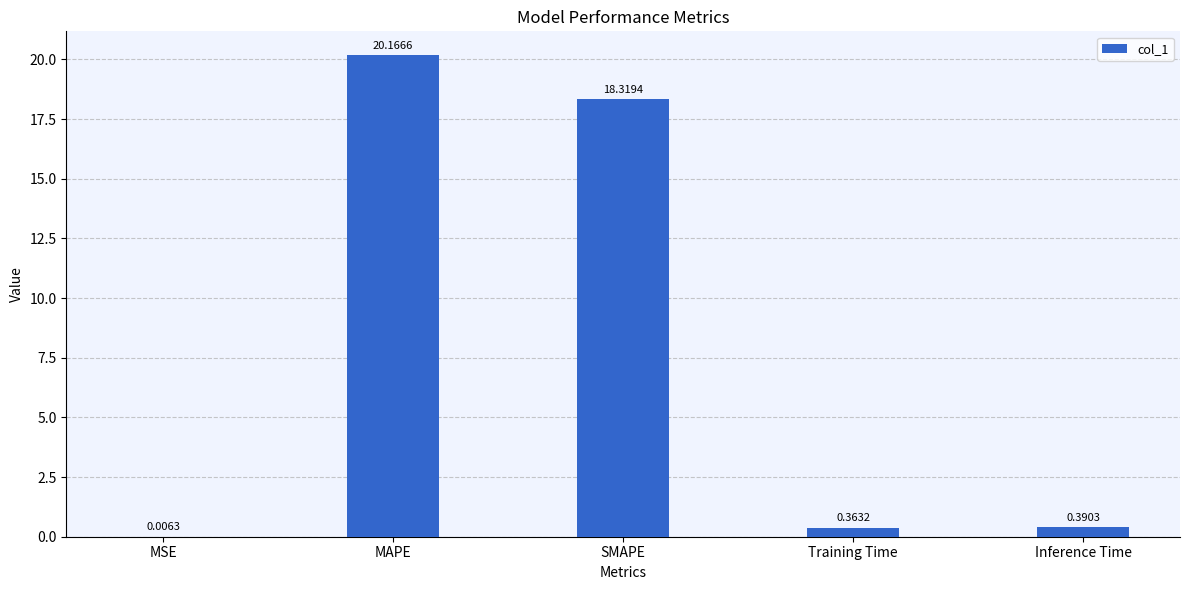

Between Training Time and MAPE, which is larger?

MAPE